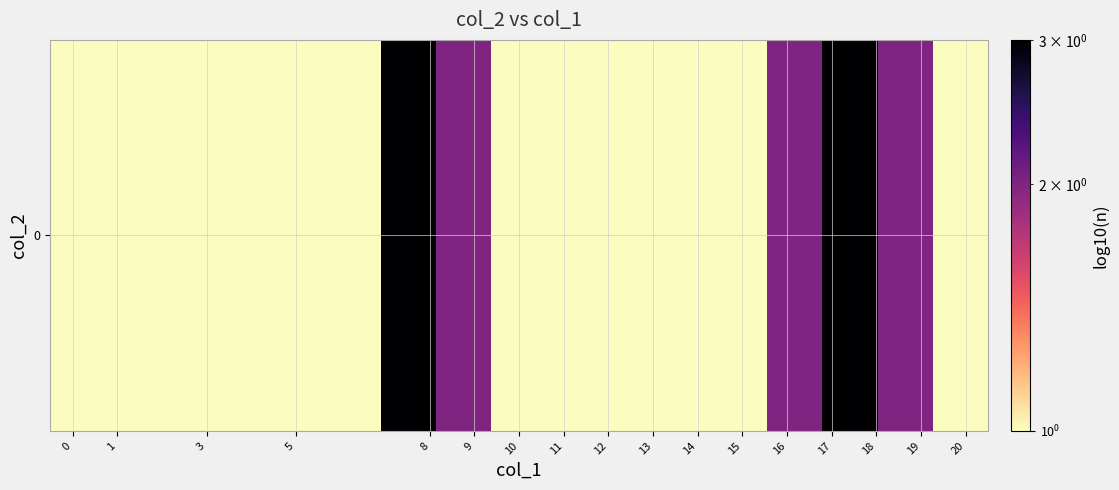

How many data points are above 1?

5